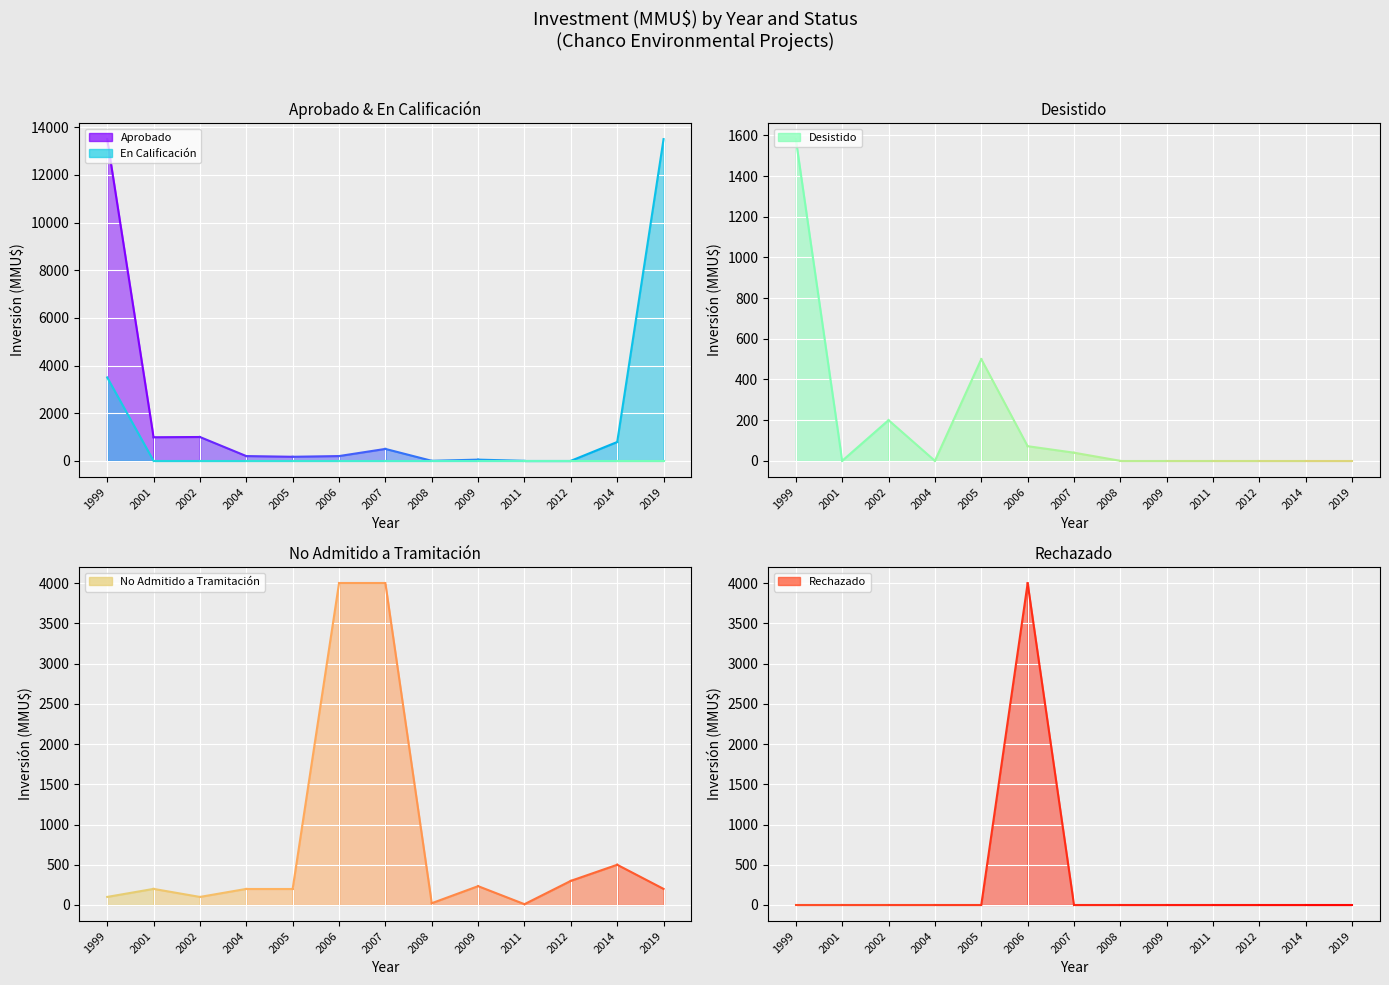

Between 2001 and 1999, which is larger?

1999